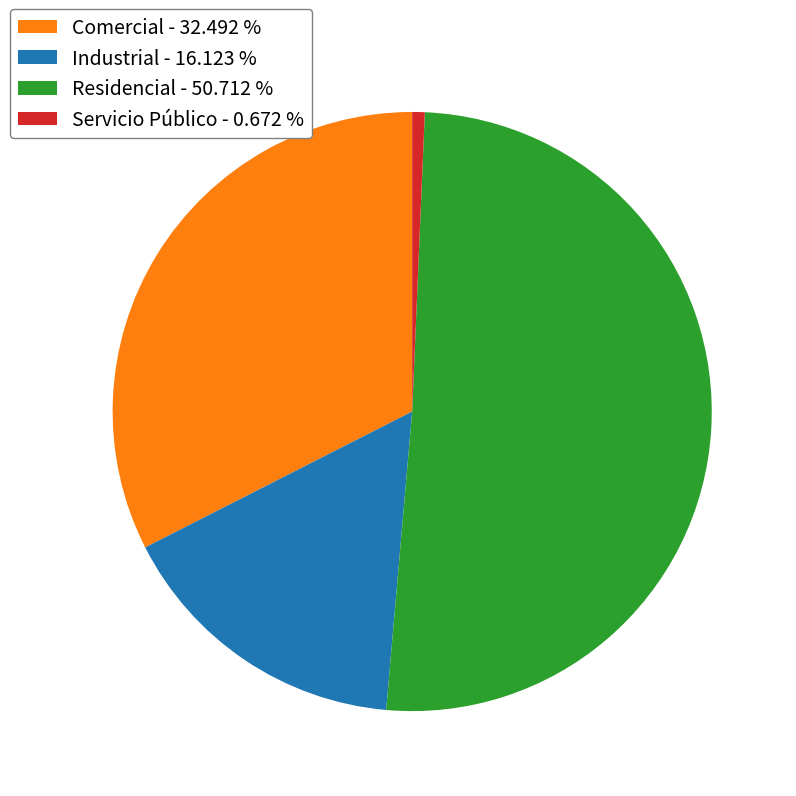

Between Servicio Público - 0.672 % and Industrial - 16.123 %, which is larger?

Industrial - 16.123 %